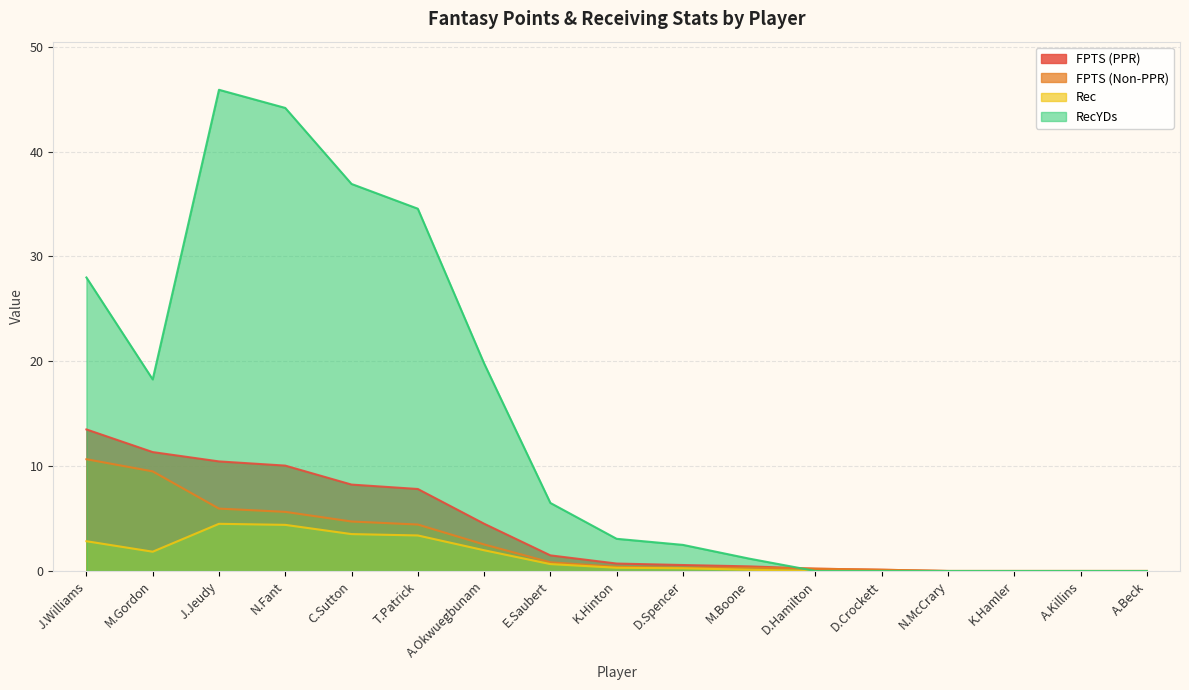

What is the total value across all series at T.Patrick?

50.2